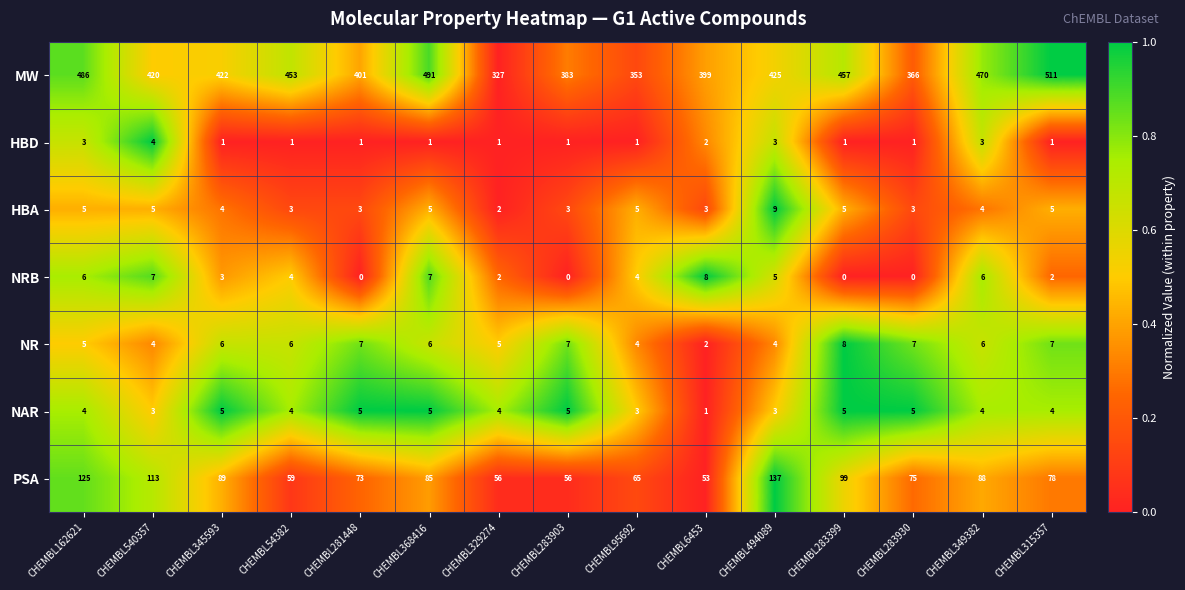

Which category has the lowest value in the NR series?

CHEMBL6453